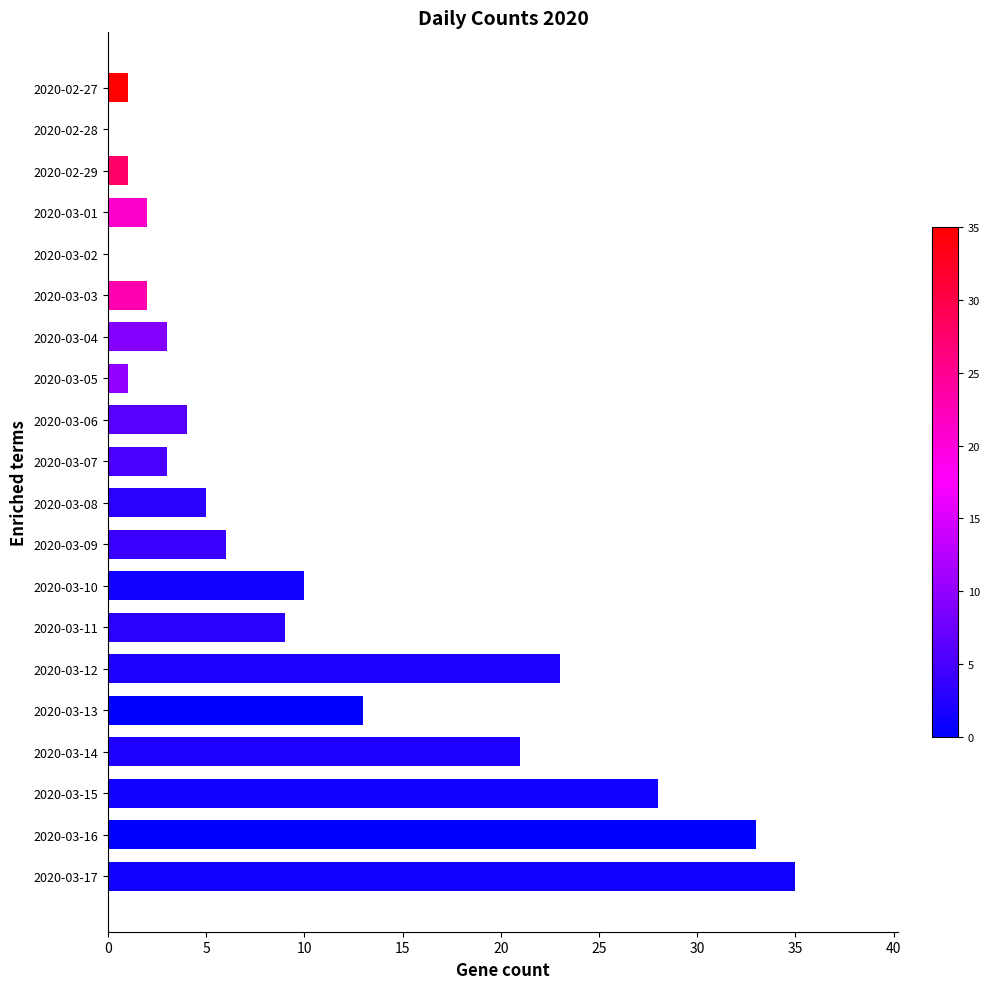

How many categories are shown in the chart?

20